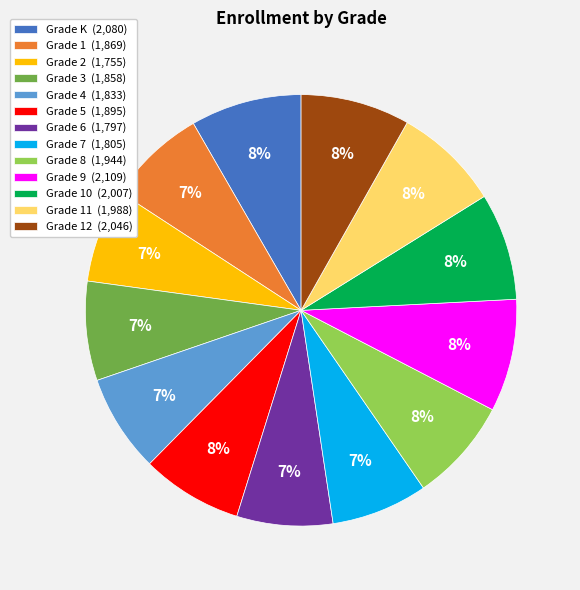

Does any single category account for the majority?

No